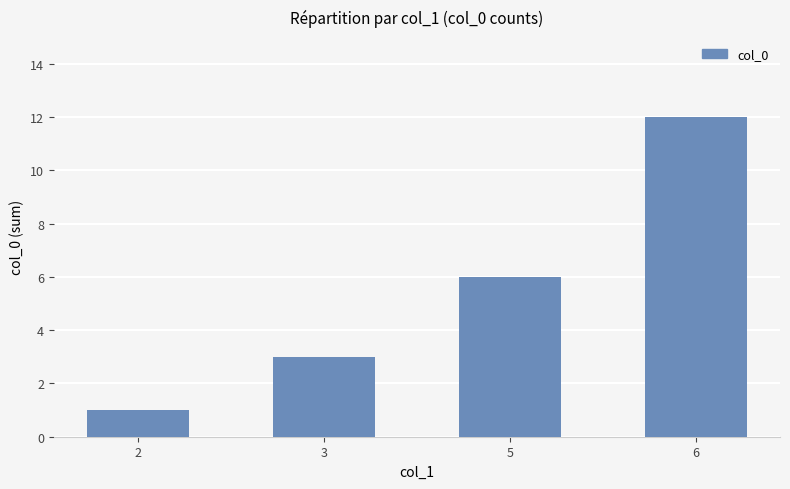

Which label corresponds to the smallest value in the chart?

2